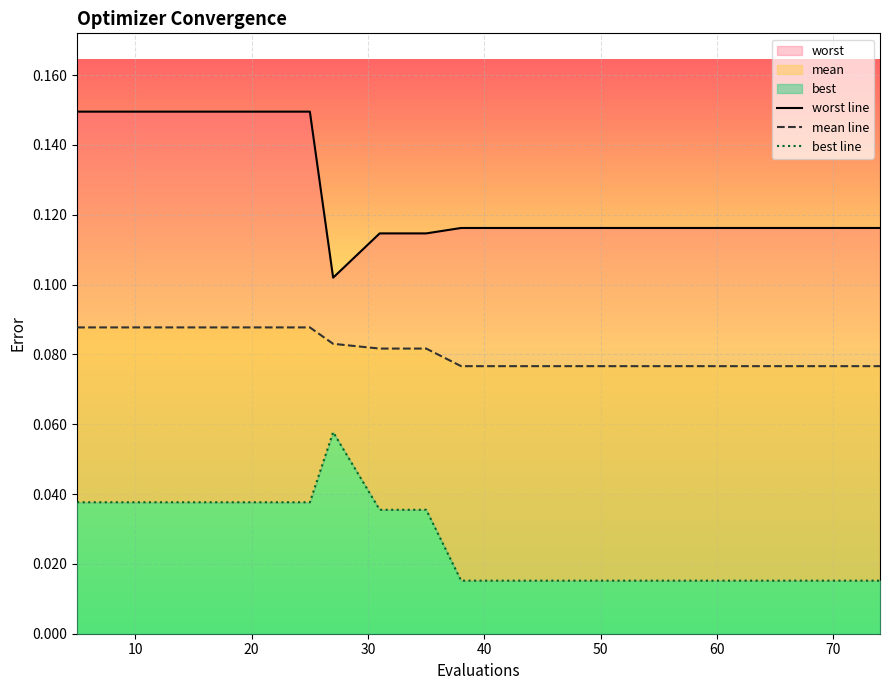

How many best line values are between 0 and 1?

19